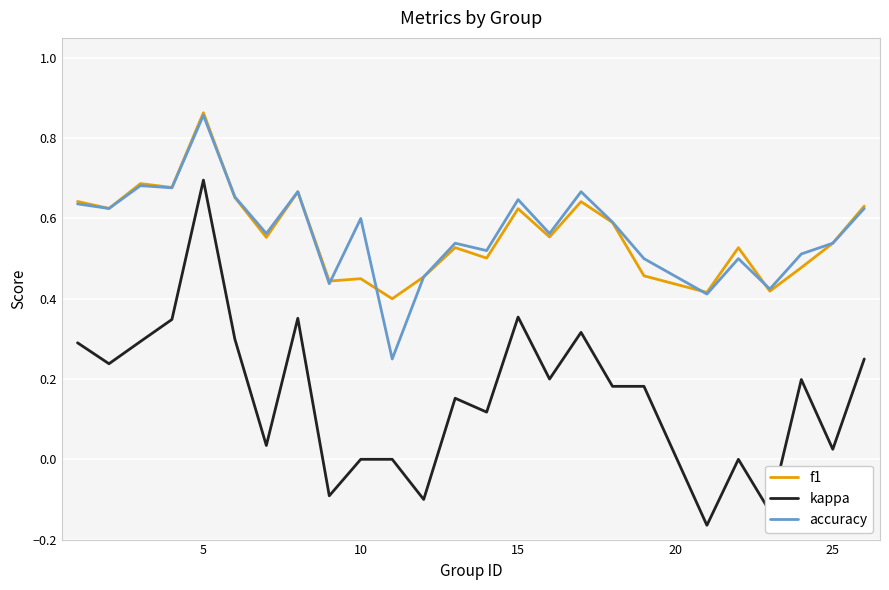

True or false: f1 and kappa intersect in this chart.

False